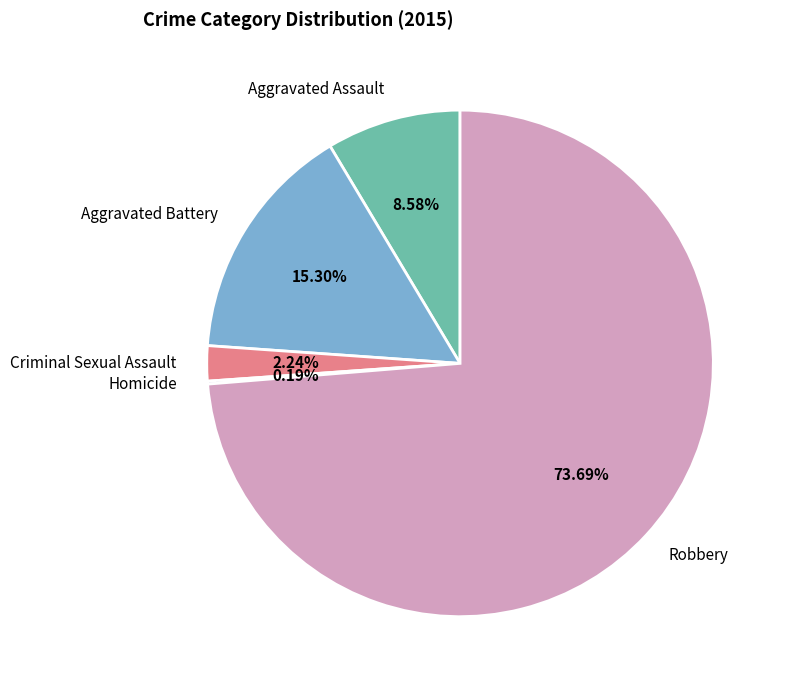

To the nearest percent, what is the average slice percentage?

20%